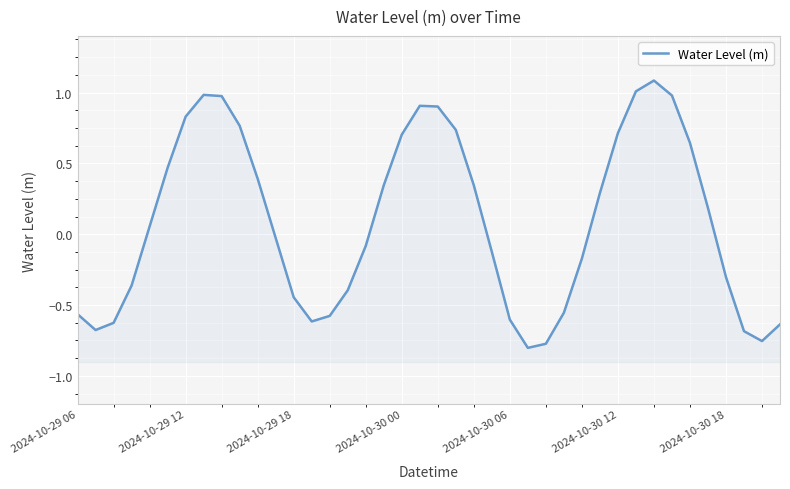

What is the value of the 23rd point from the left?

0.3